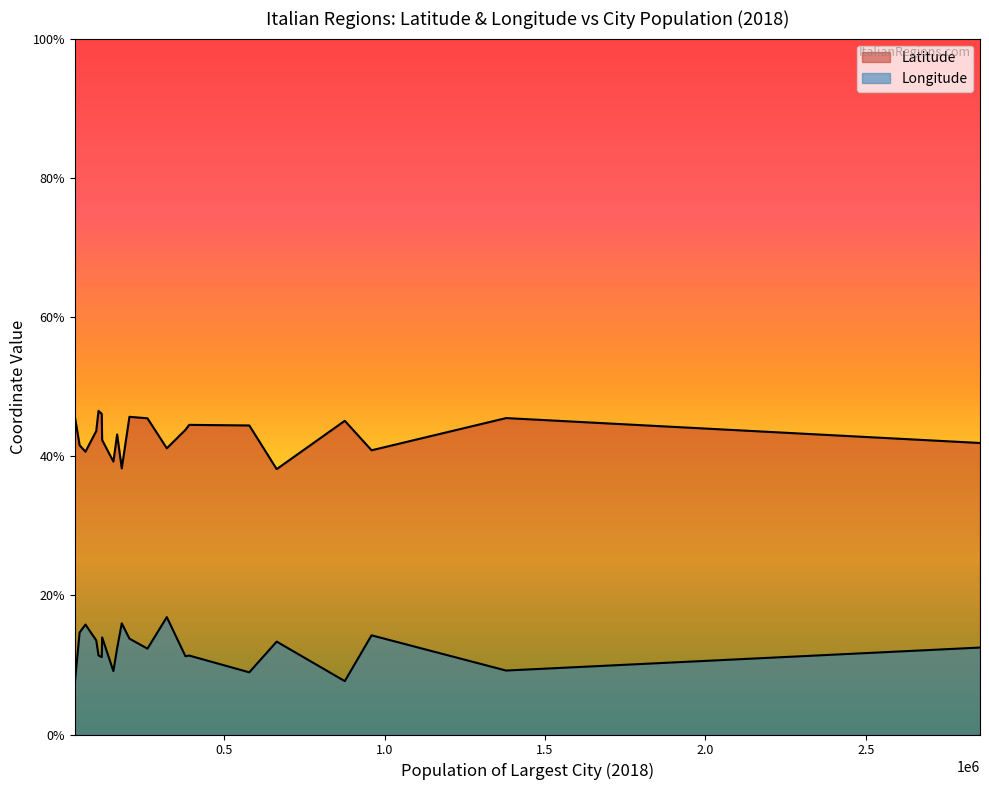

True or false: Latitude has more than 0 interior local peaks.

True